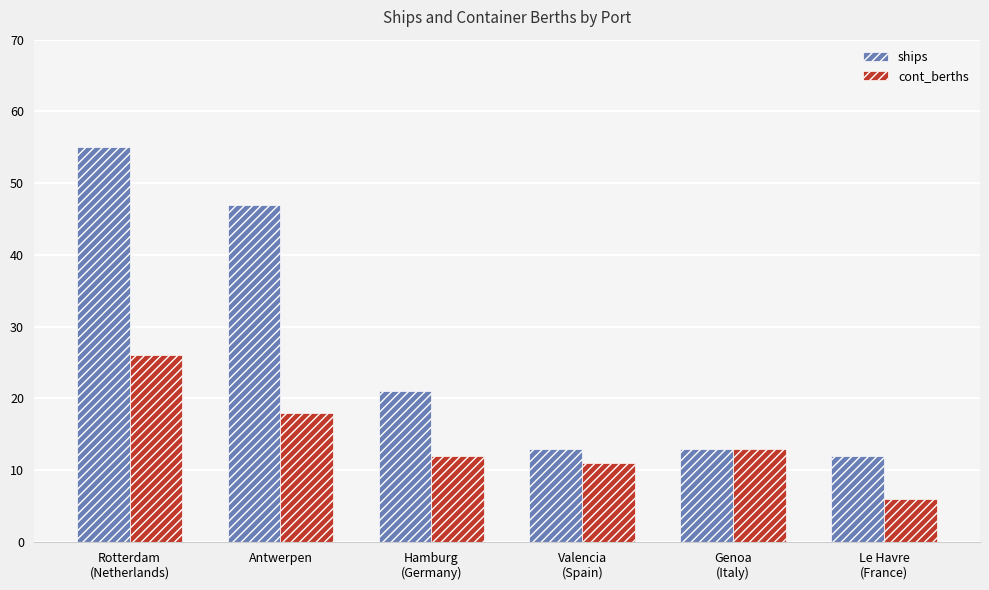

What is the value of the cont_berths bar at the 4th from the left?

11